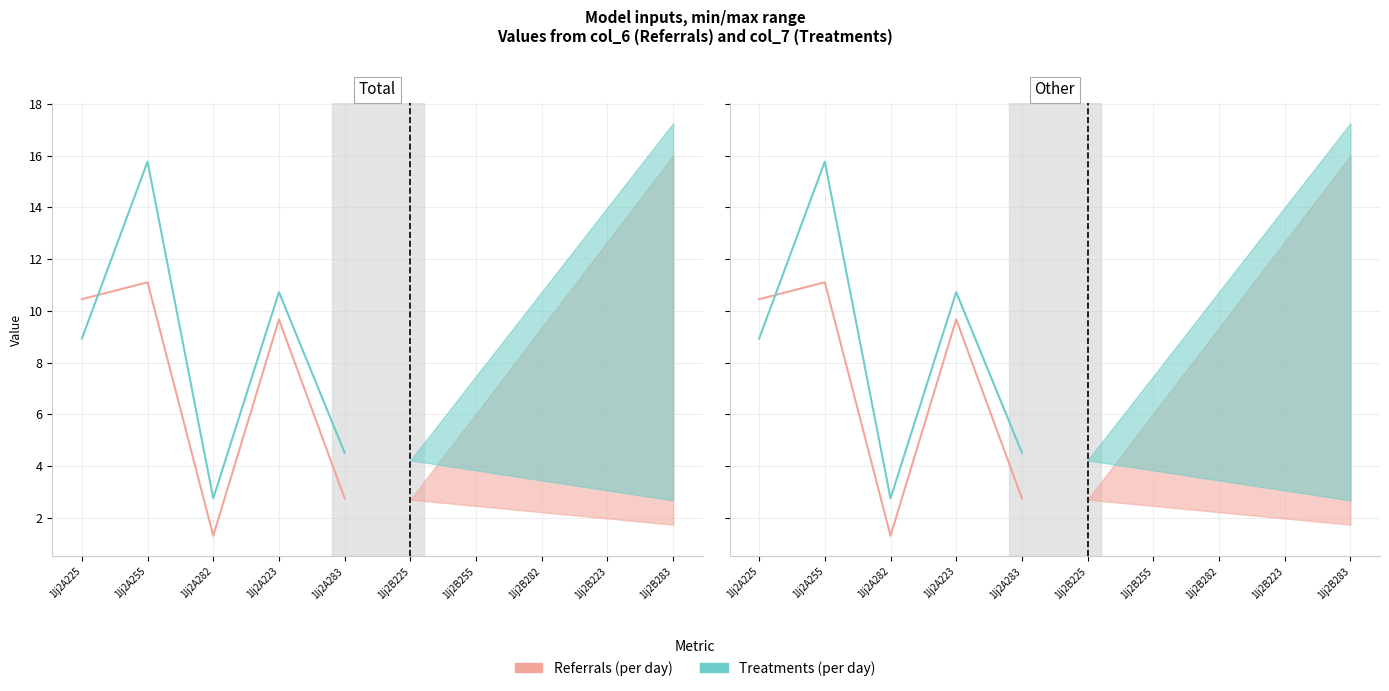

What is the highest value of the Referrals (per day) series?

11.1